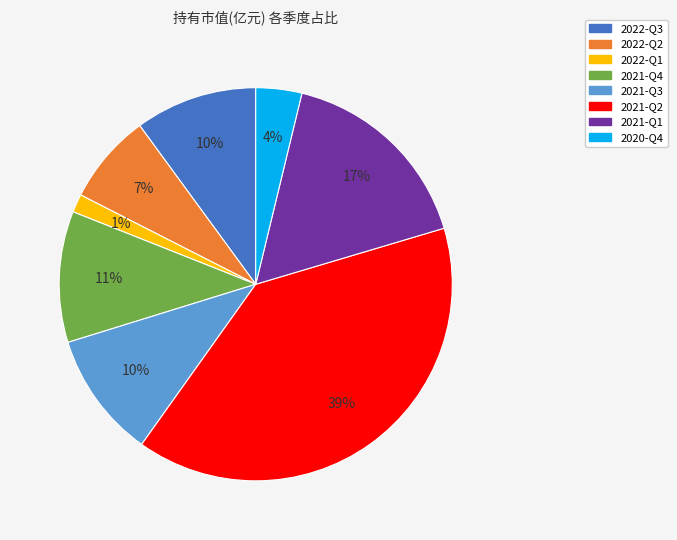

Which slice is the smallest?

2022-Q1